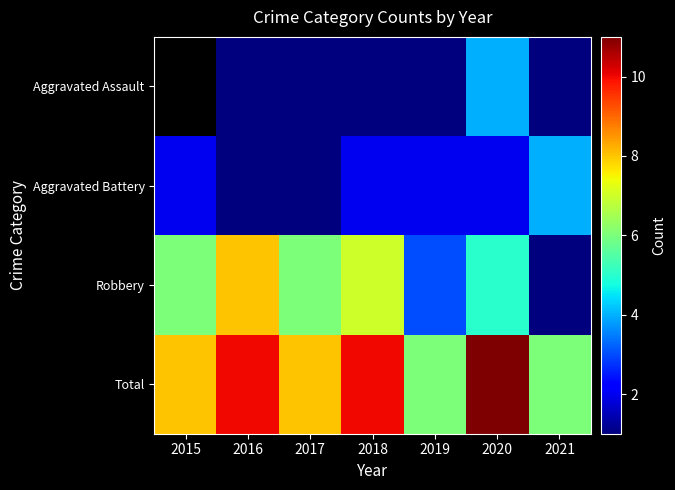

At which category is the sum across all series the highest?

2020